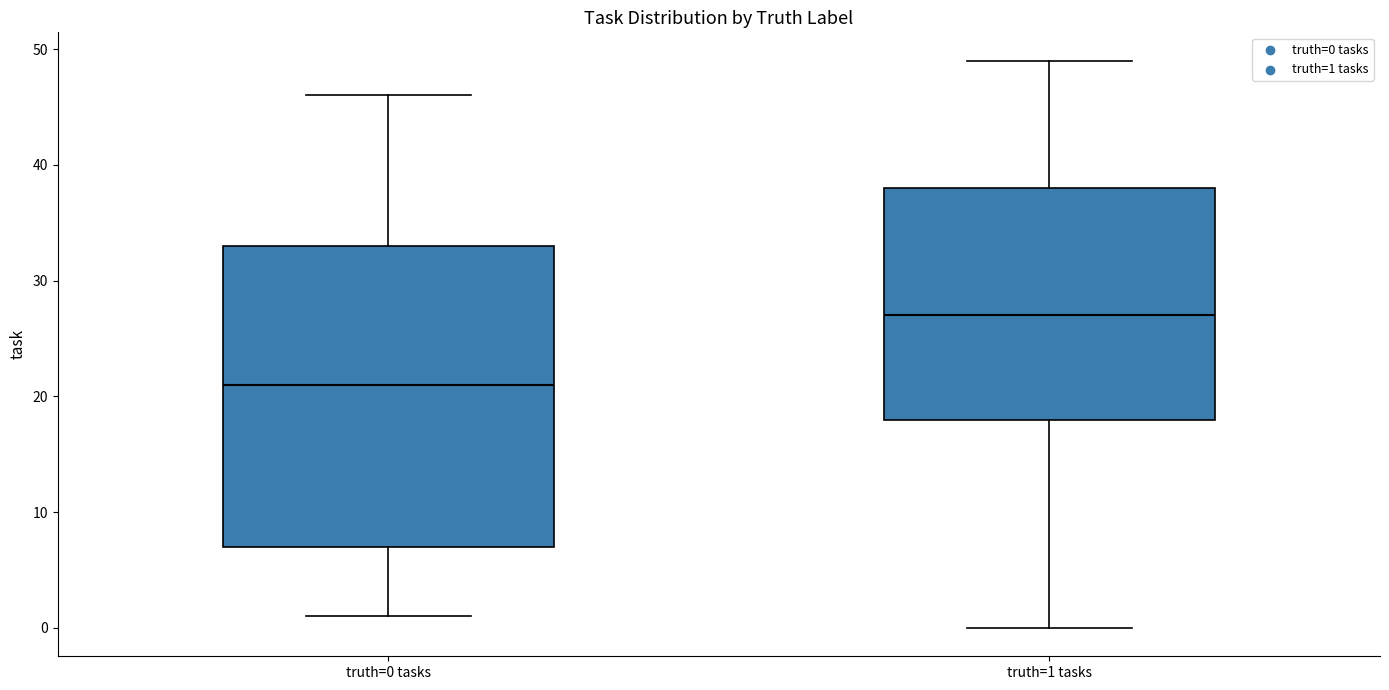

Reading left to right, read every box against the y-axis: the position of its median line, the range the box covers, and the ends of its whiskers. The values are not printed on the chart, so give them approximately, as read against the axis.

truth=0 tasks: median 21, box 7 to 33, whiskers 1 to 46
truth=1 tasks: median 27, box 18 to 38, whiskers 0 to 49